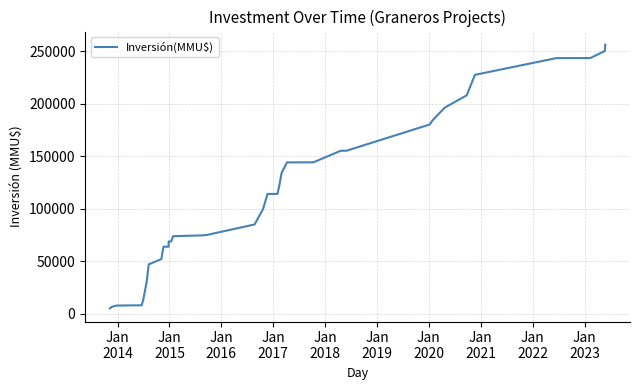

What is the greatest value displayed?

255993